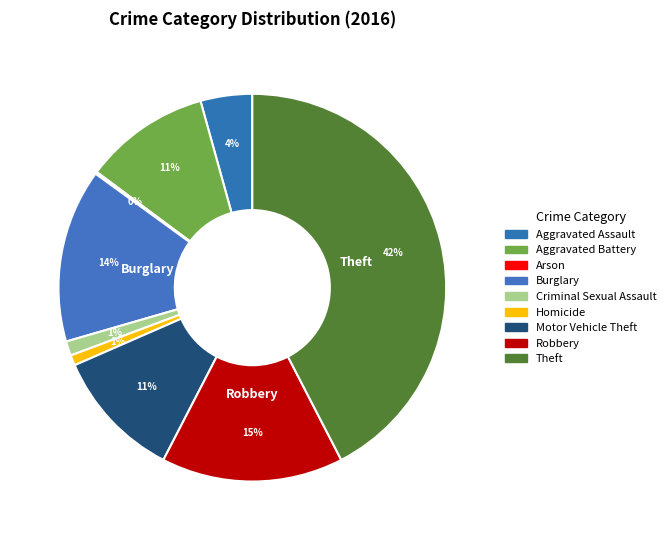

Rank the categories by value from lowest to highest.

Arson, Homicide, Criminal Sexual Assault, Aggravated Assault, Aggravated Battery, Motor Vehicle Theft, Burglary, Robbery, Theft